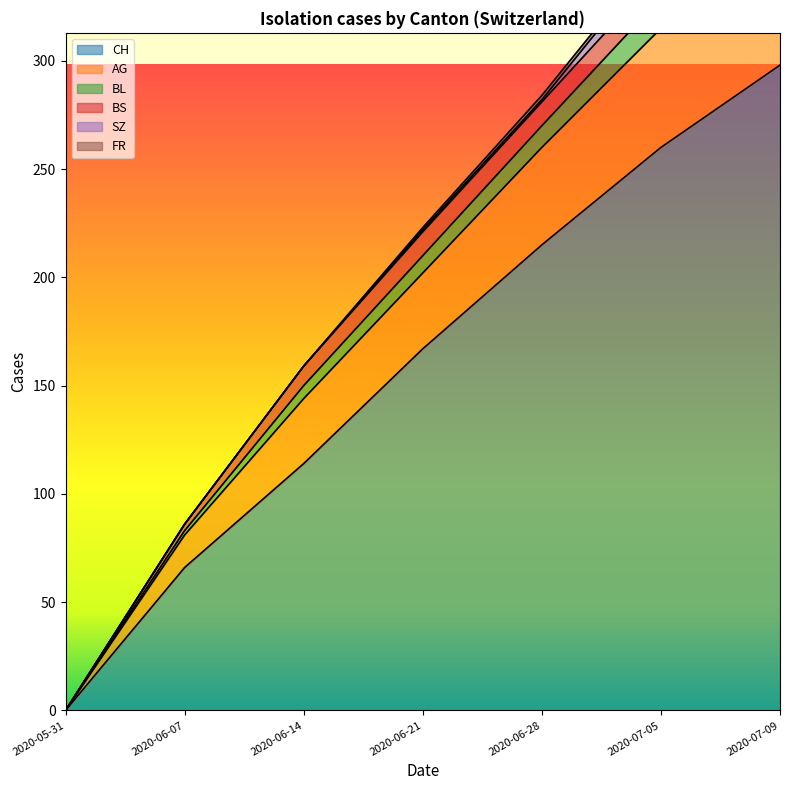

Does the chart have visible grid lines?

No